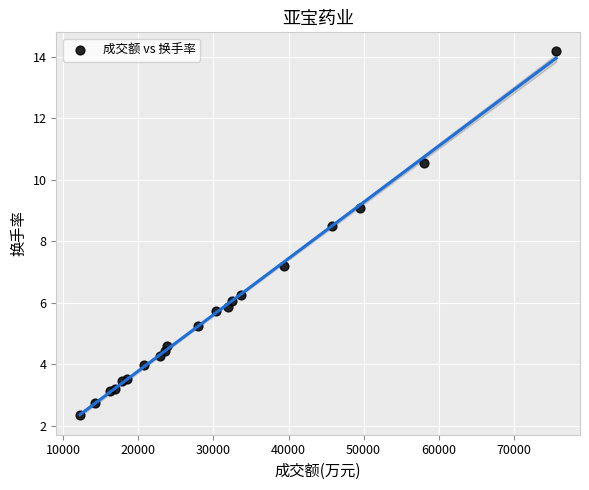

What Y value in the scatter plot is closest to 8?

8.5